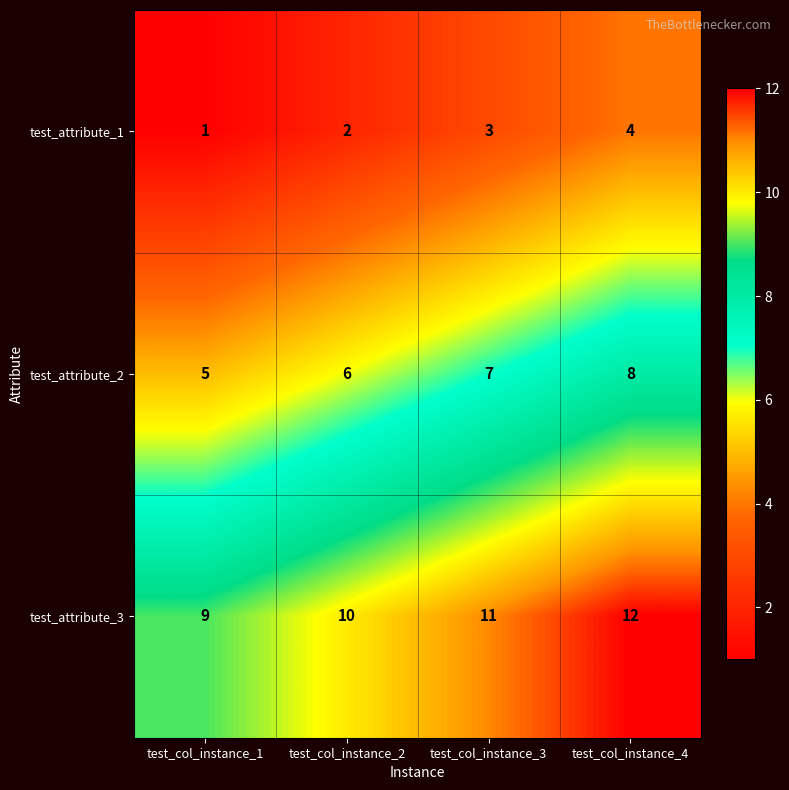

Count the number of data series in this chart.

3